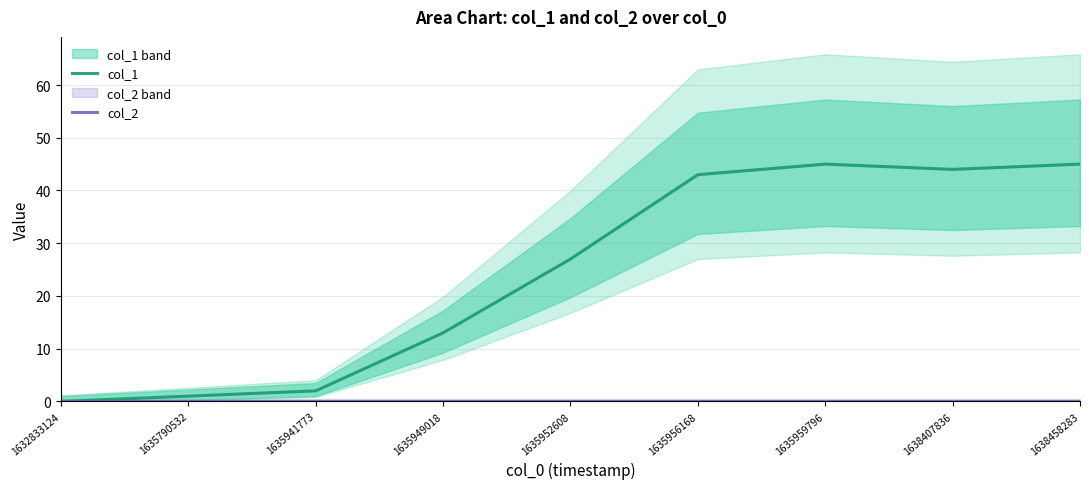

True or false: col_2 and col_1 intersect in this chart.

False